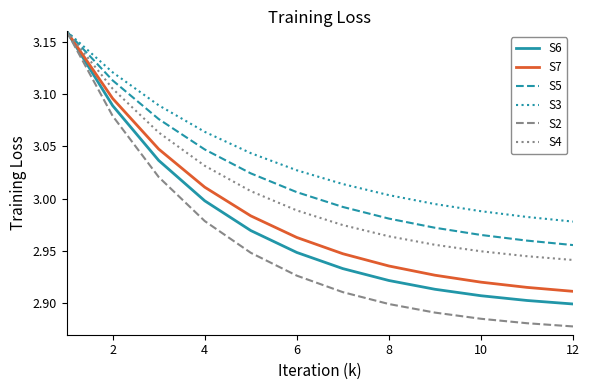

At how many categories does at least one series exceed 2?

12